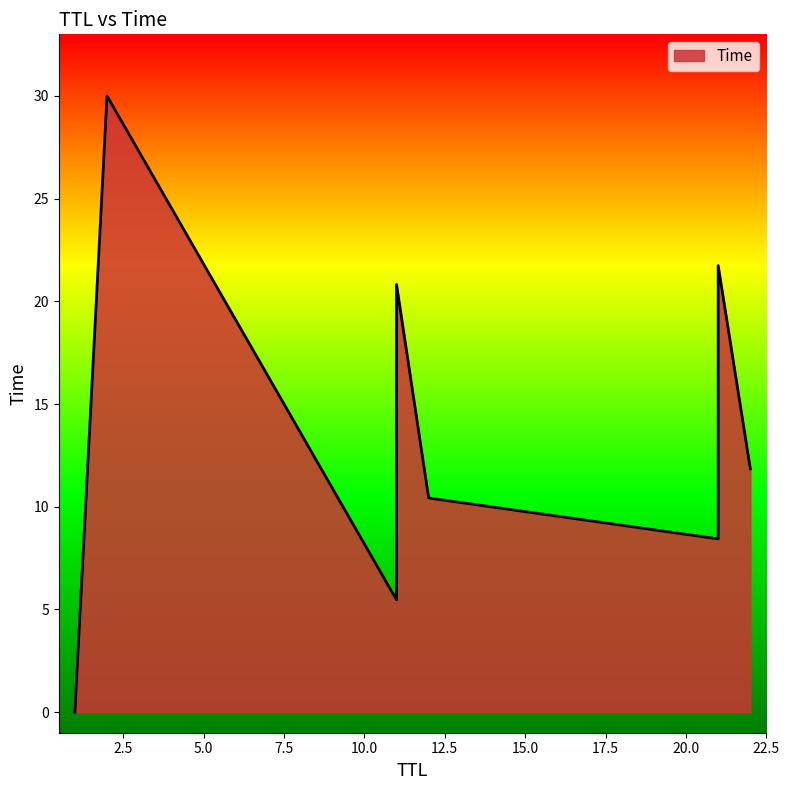

Is it true that the value at 21 is 30.2?

False